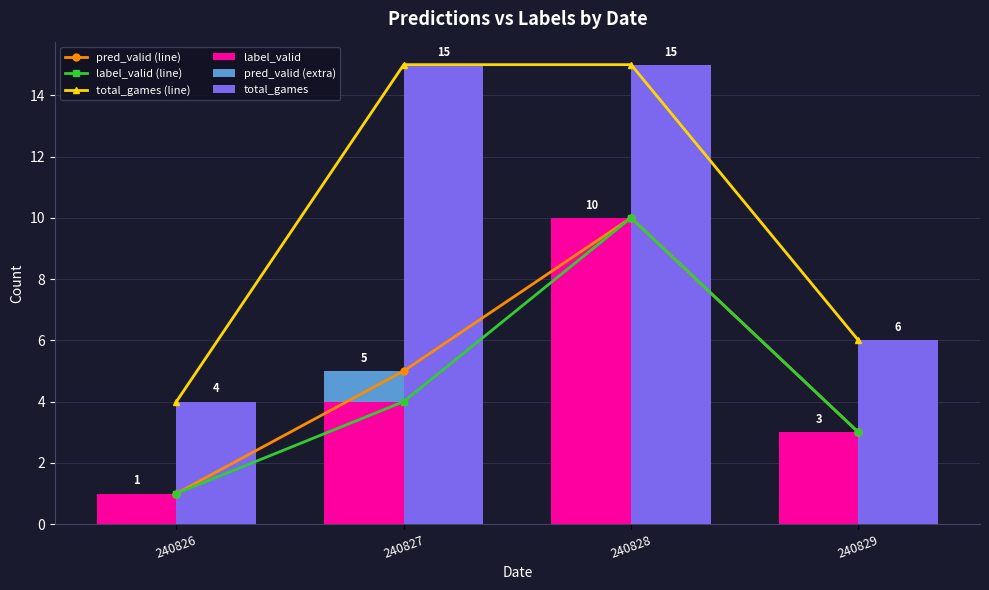

Reading left to right, transcribe all the data shown in this chart.

pred_valid (line): 1	5	10	3
label_valid (line): 1	4	10	3
total_games (line): 4	15	15	6
label_valid: 1	4	10	3
pred_valid (extra): 0	1	0	0
total_games: 4	15	15	6